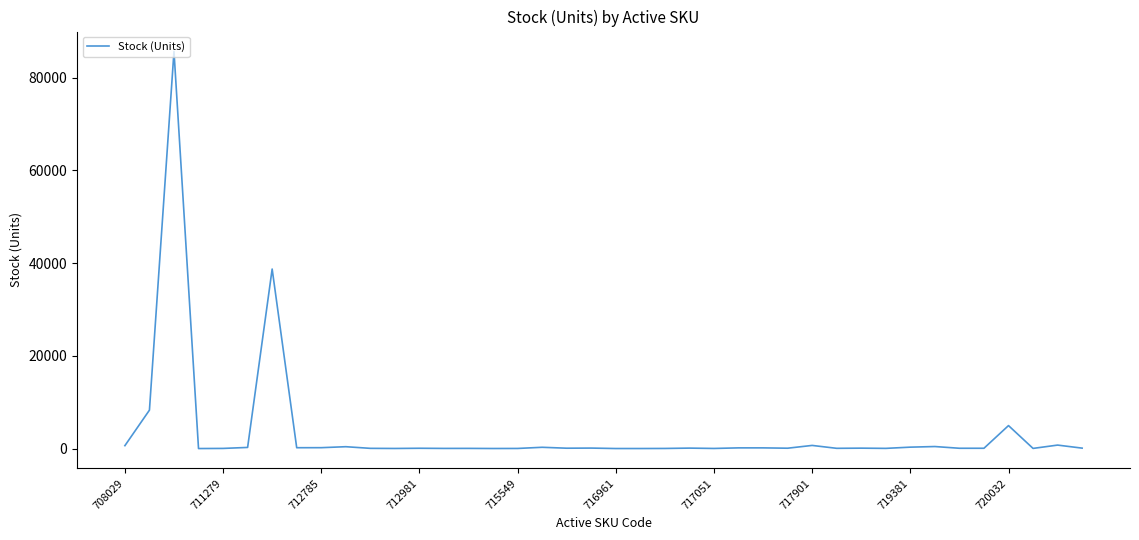

Does the chart have visible grid lines?

No